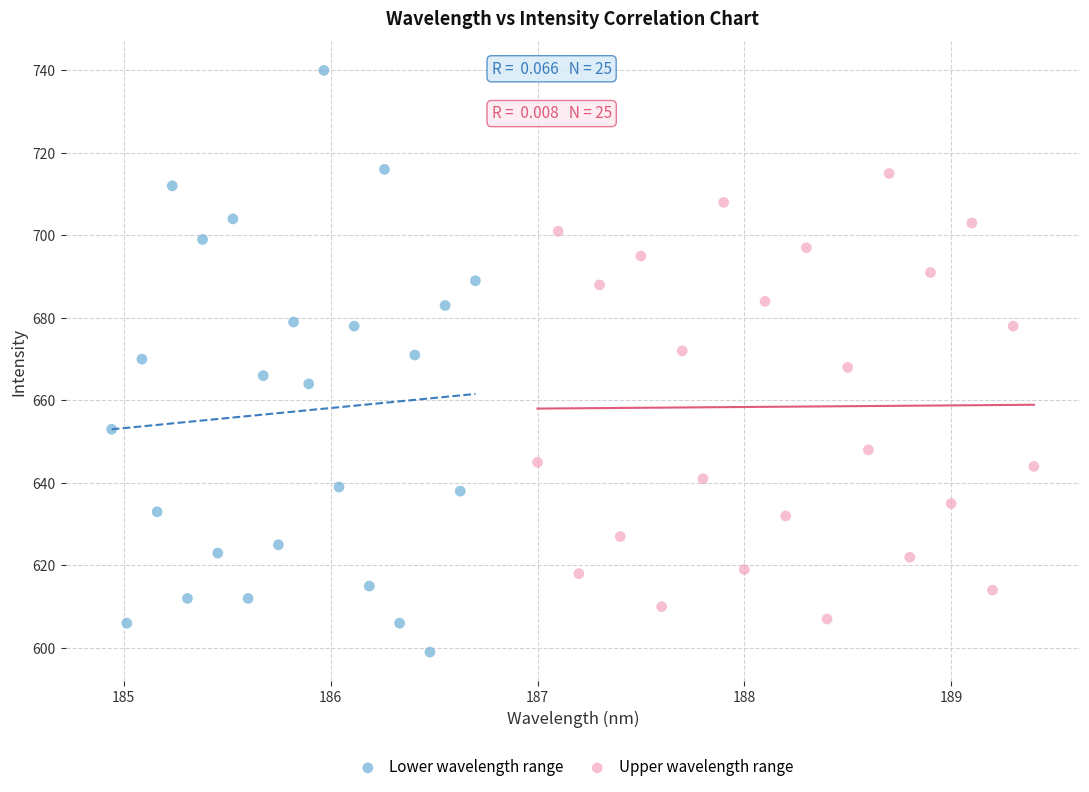

Which series reaches the maximum Y coordinate?

Lower wavelength range